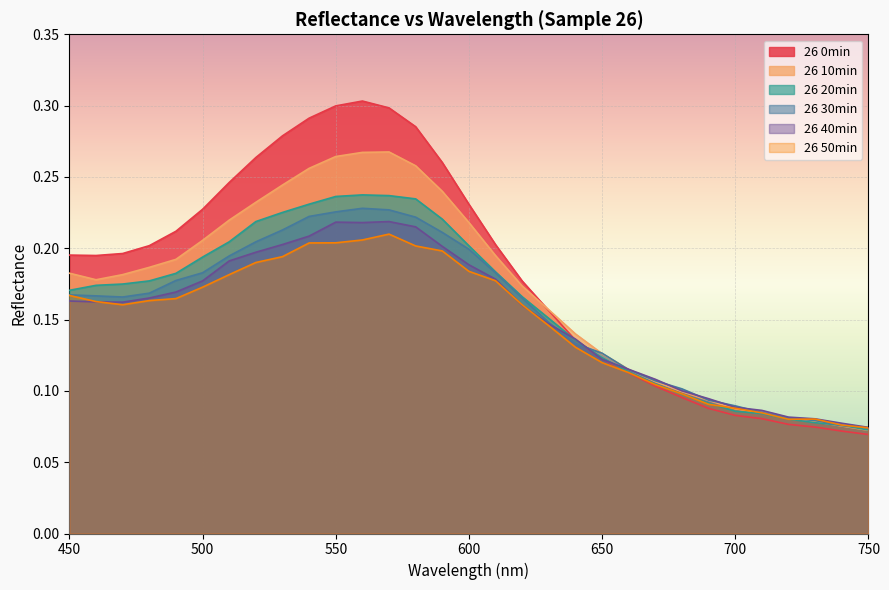

Which category has the highest value in the 26 0min series?

560